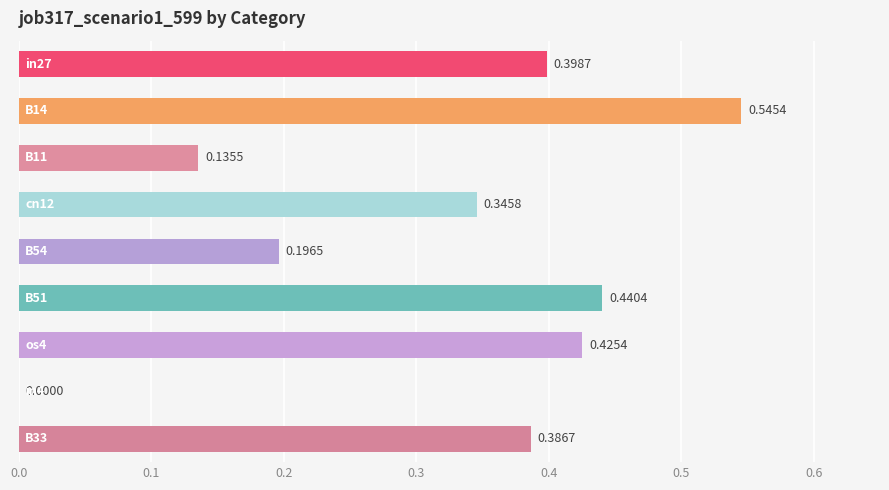

What is the sum of all values?

2.9